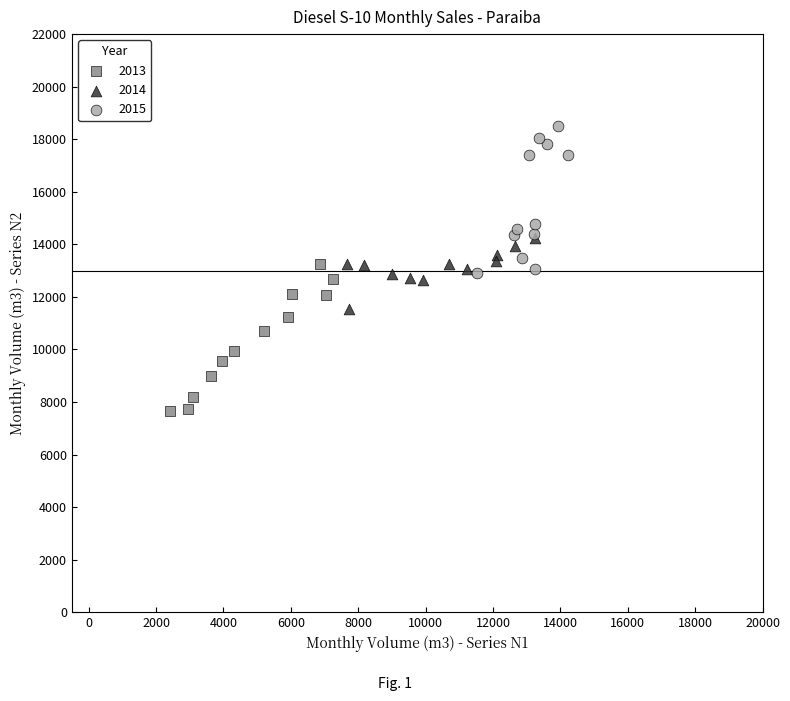

Which series reaches the maximum Y coordinate?

2015